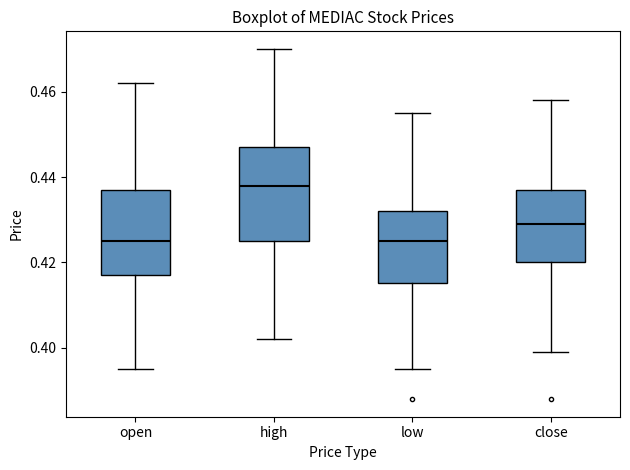

Reading left to right, read every box against the y-axis: the position of its median line, the range the box covers, and the ends of its whiskers. The values are not printed on the chart, so give them approximately, as read against the axis.

open: median 0.426, box 0.418 to 0.438, whiskers 0.396 to 0.462
high: median 0.438, box 0.426 to 0.448, whiskers 0.402 to 0.470
low: median 0.426, box 0.416 to 0.432, whiskers 0.396 to 0.456
close: median 0.430, box 0.420 to 0.438, whiskers 0.400 to 0.458